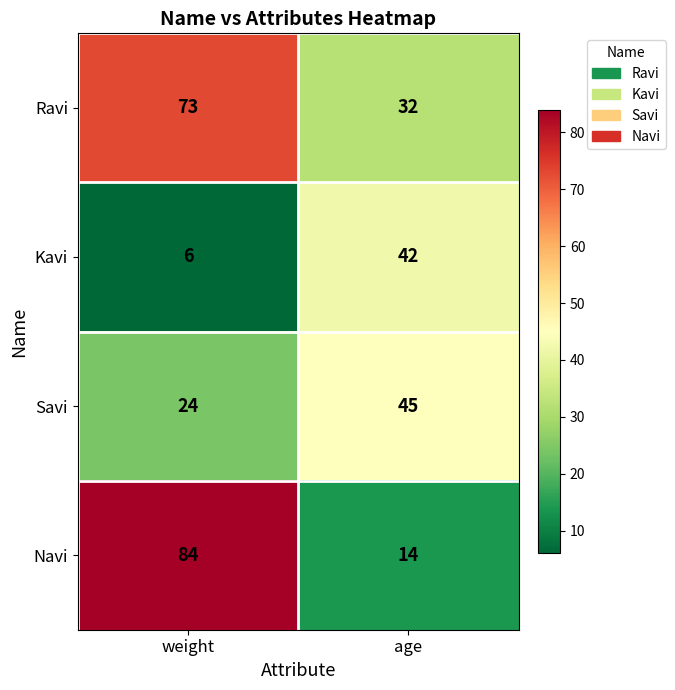

What is the difference between the highest and lowest values at weight?

78